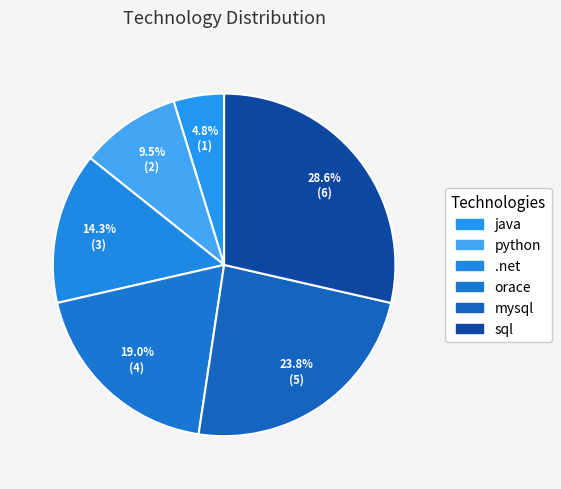

To the nearest percent, what is the combined percentage of python and .net?

24%